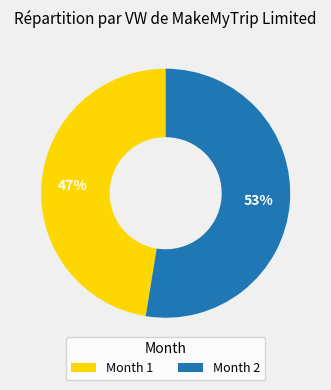

To the nearest percent, what percentage of the pie is Month 1?

47%